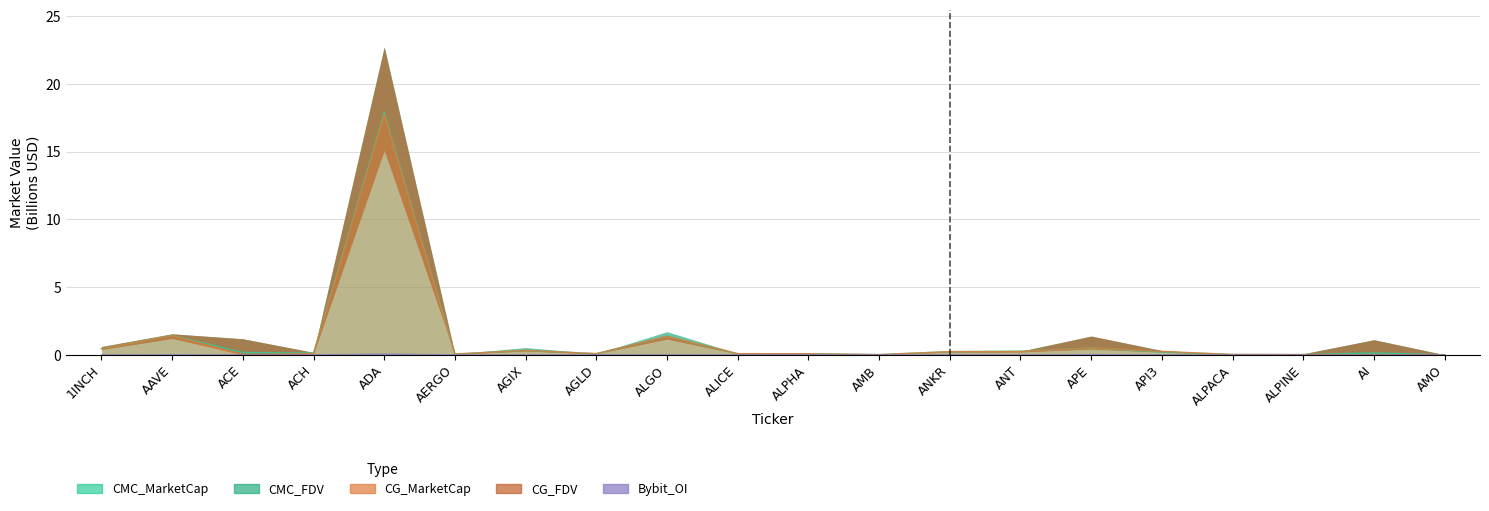

What is the greatest value displayed?

17.9